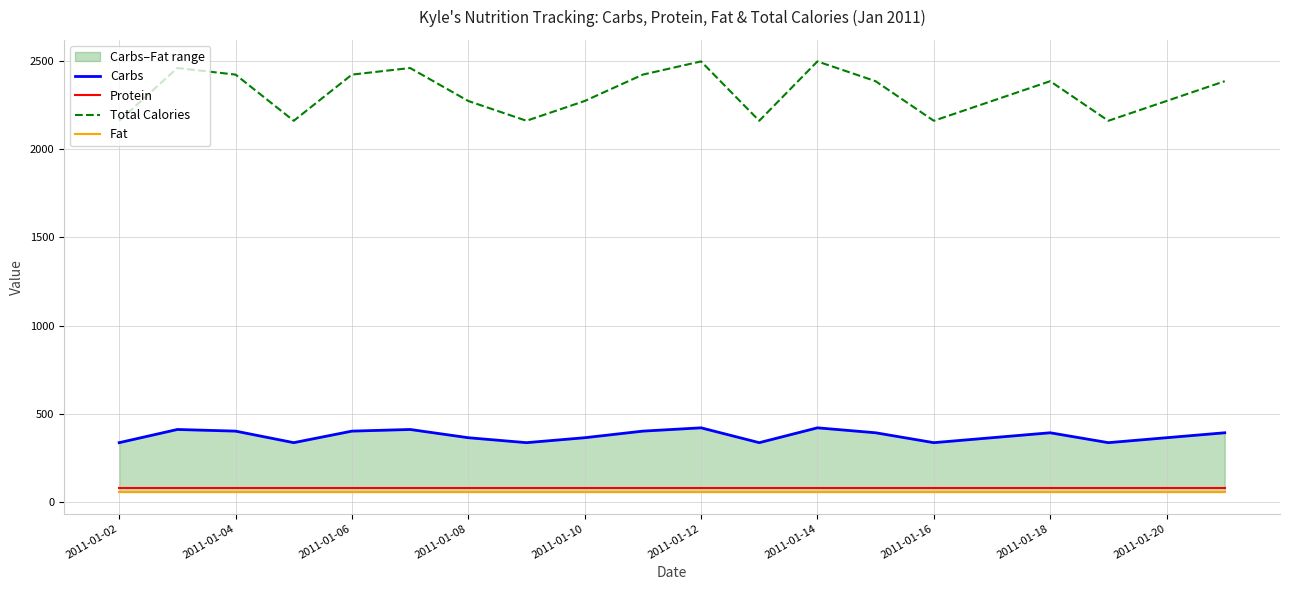

How many categories are shown in the chart?

20